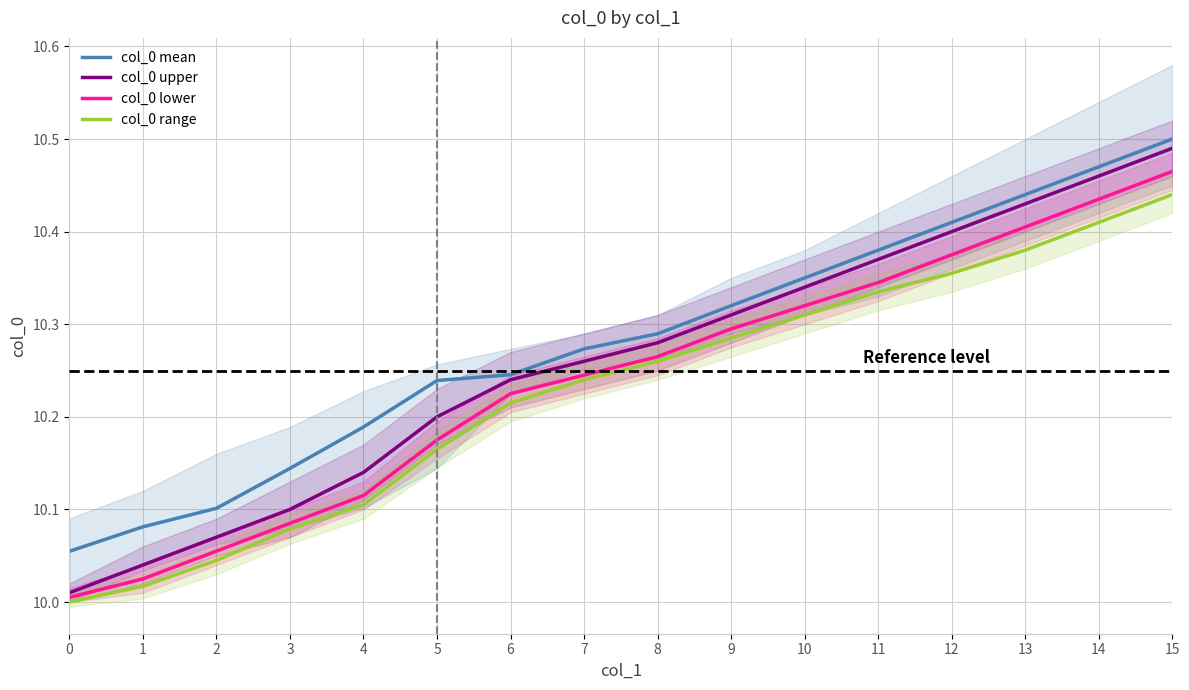

What are all the series names shown in the legend?

col_0 mean, col_0 upper, col_0 lower, col_0 range